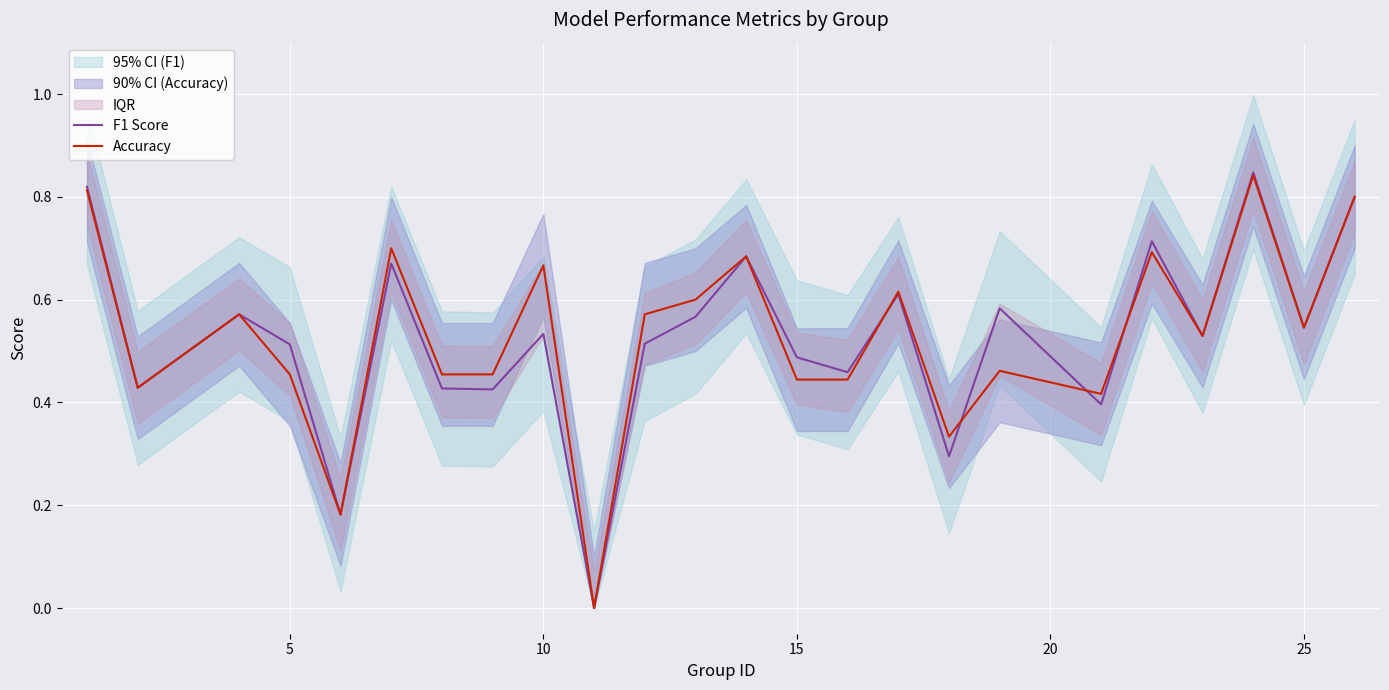

True or false: Accuracy has a value of 0.1 at 15.

False